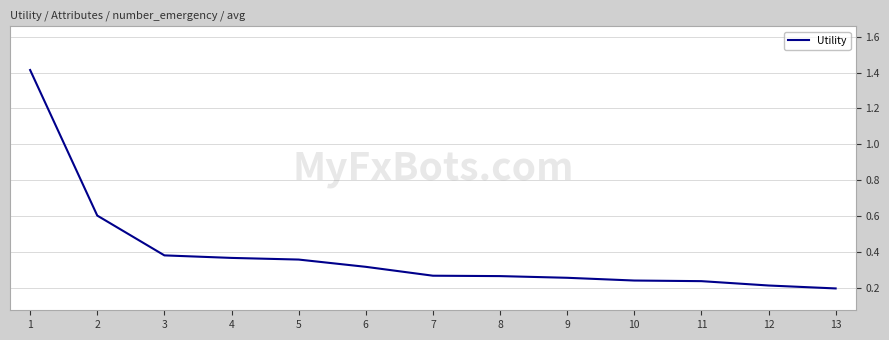

How many categories are shown in the chart?

13